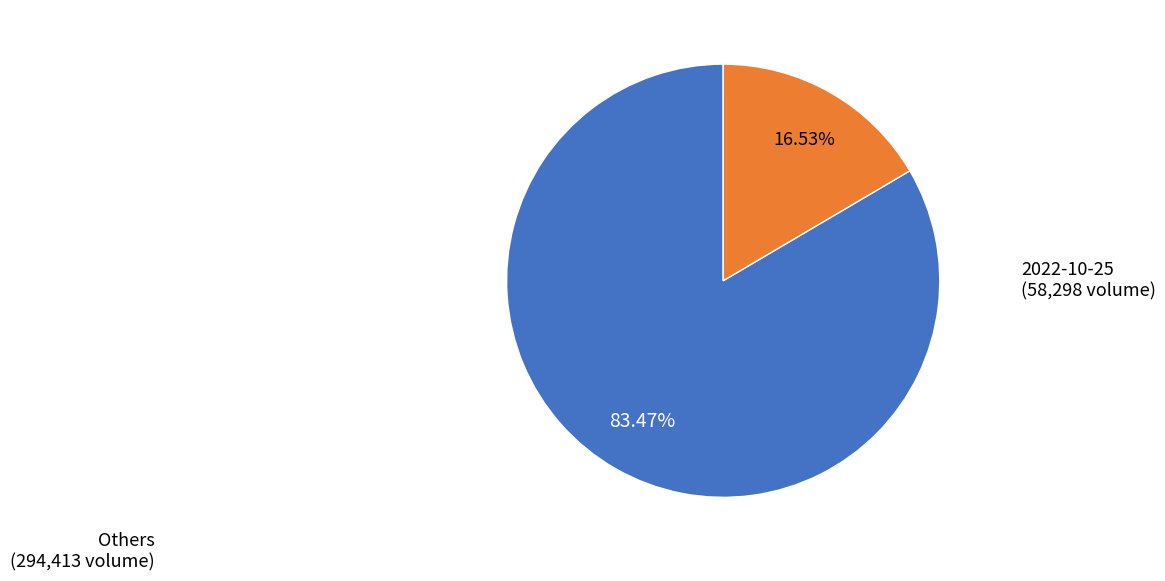

Is there a majority slice in this chart?

Yes